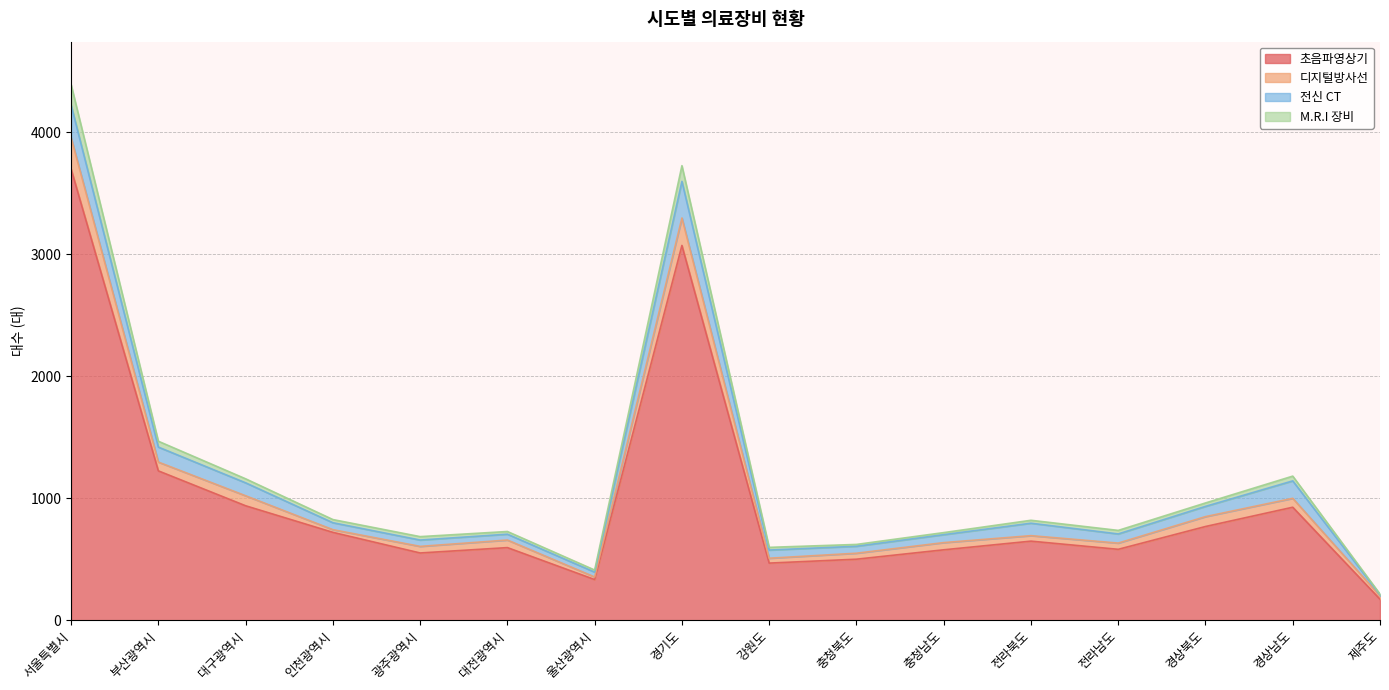

The value of 초음파영상기 at 울산광역시 is 538. True or false?

False